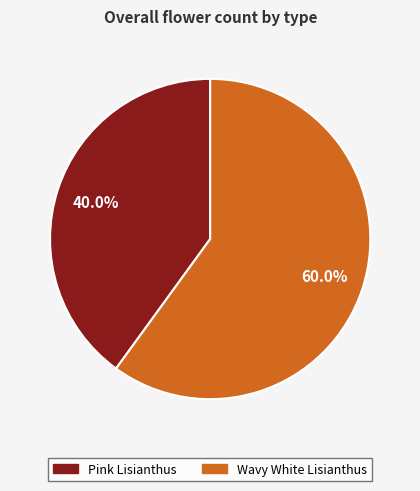

Which has a higher value, Wavy White Lisianthus or Pink Lisianthus?

Wavy White Lisianthus